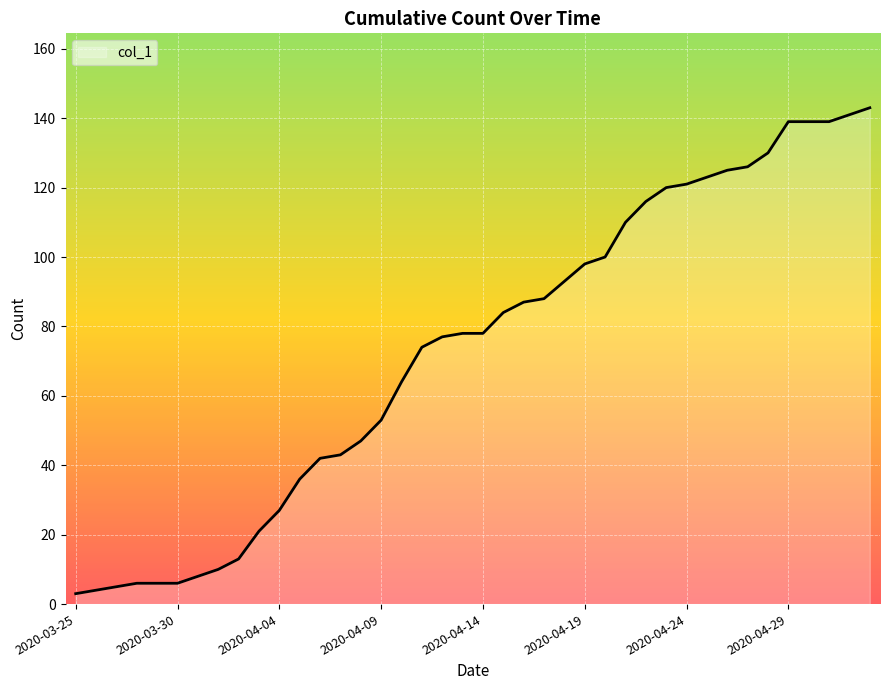

Count the number of data series in this chart.

1